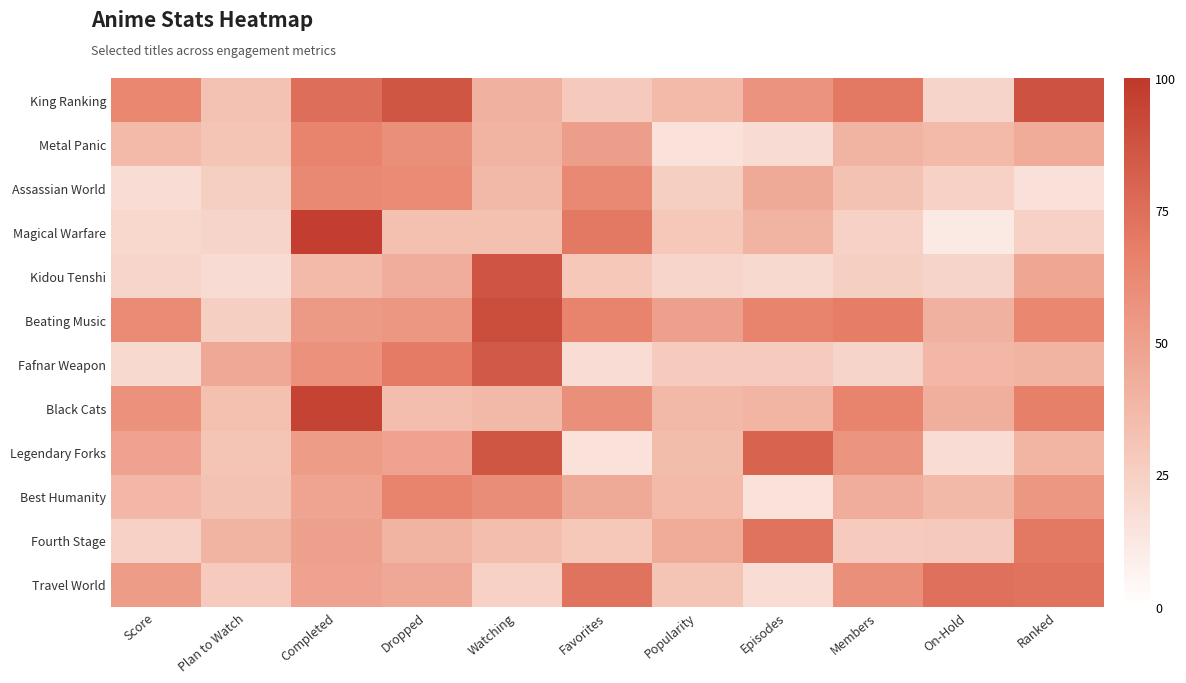

Which has a higher value, Plan to Watch or Episodes?

Episodes